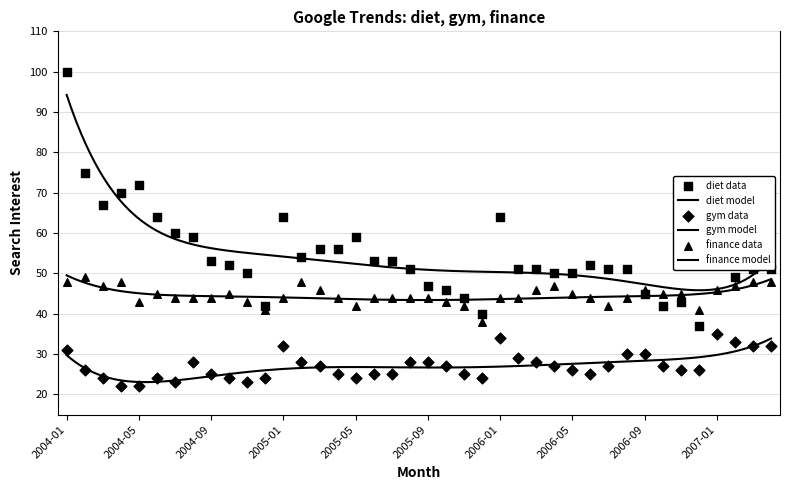

Which series has the widest spread of Y values?

diet